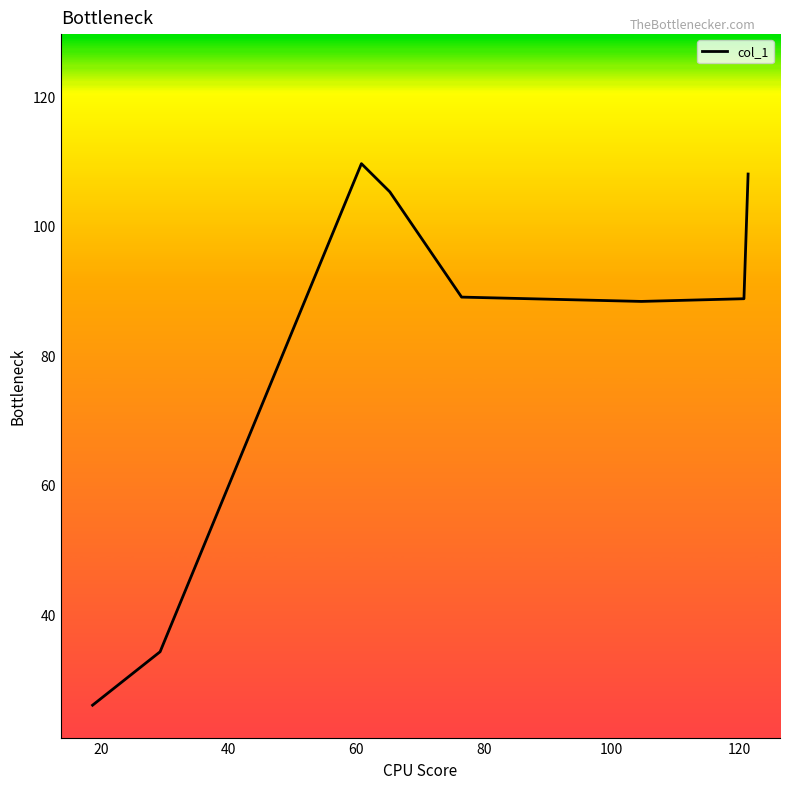

What is the smallest value displayed?

26.0